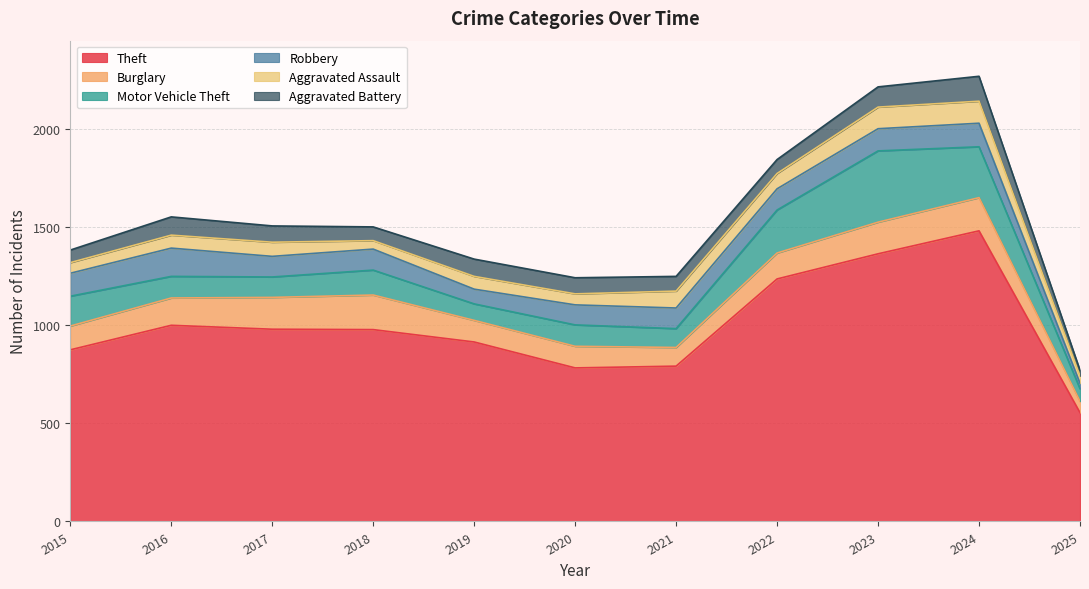

Where is Theft nearest to the value 1017?

2016